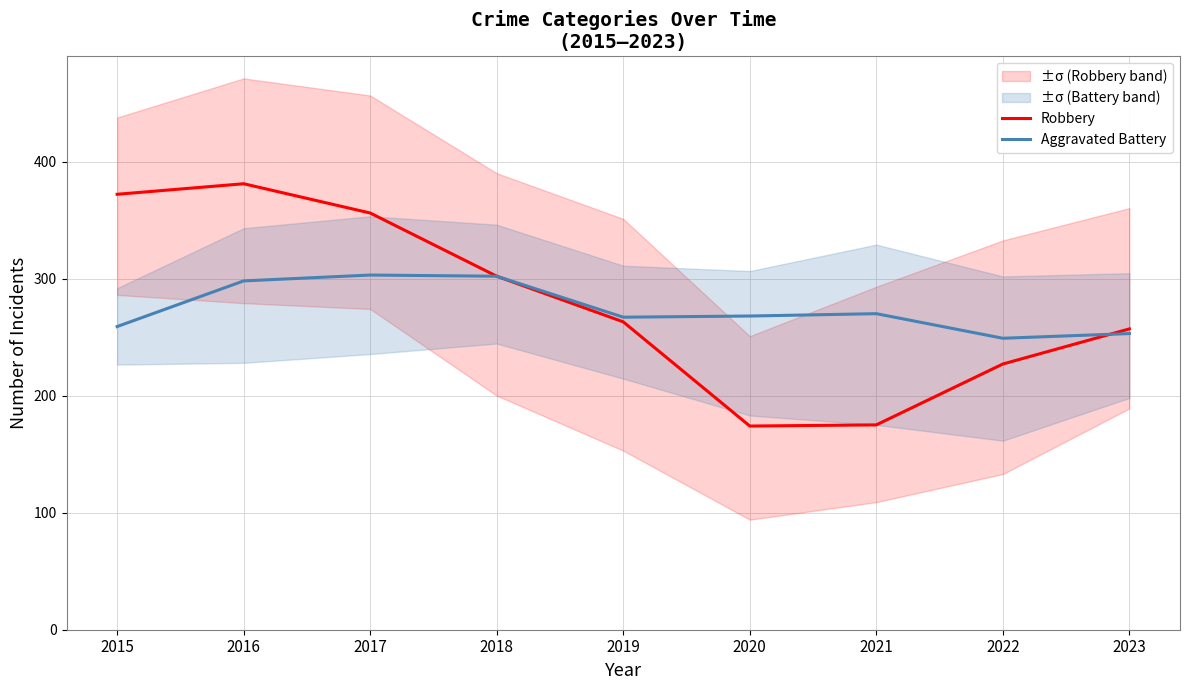

Which category has the highest value across all series?

2016